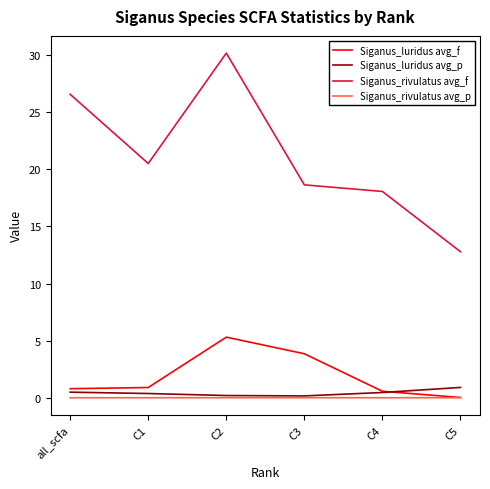

Which category has the highest value in the Siganus_rivulatus avg_f series?

C2